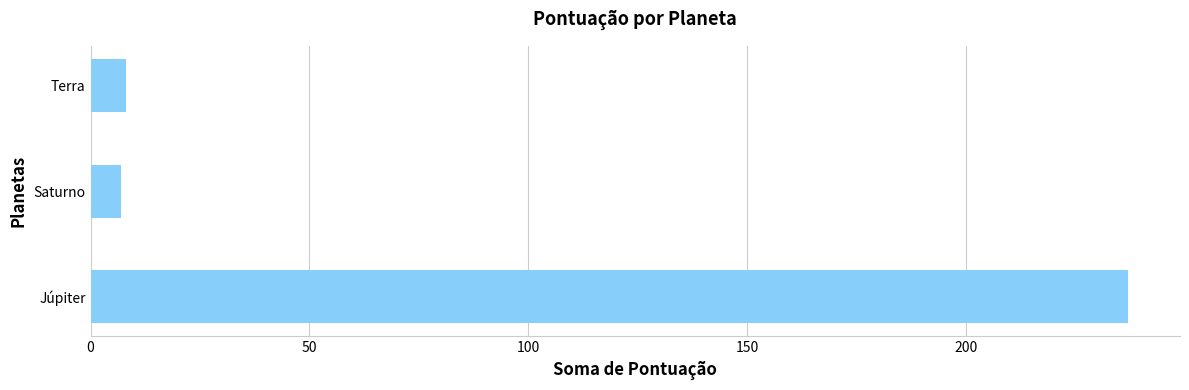

Between Saturno and Júpiter, which is larger?

Júpiter